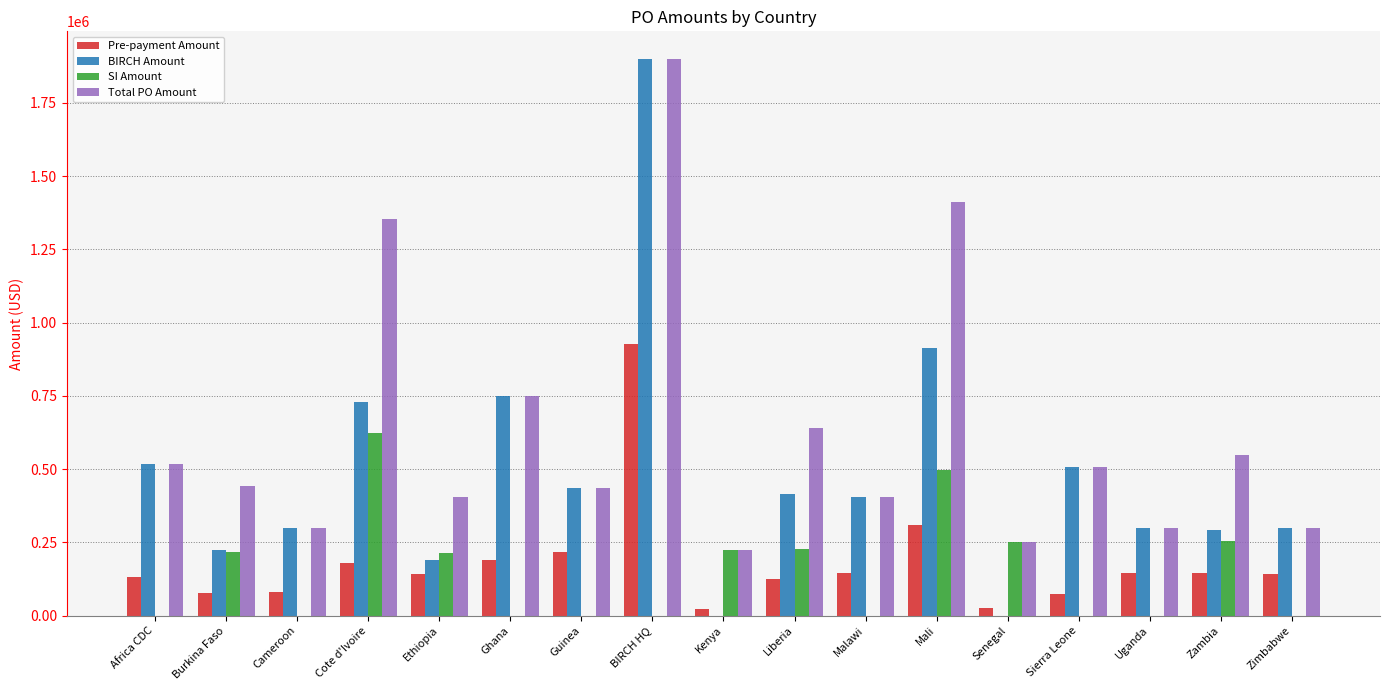

What is the highest value of the SI Amount series?

623290